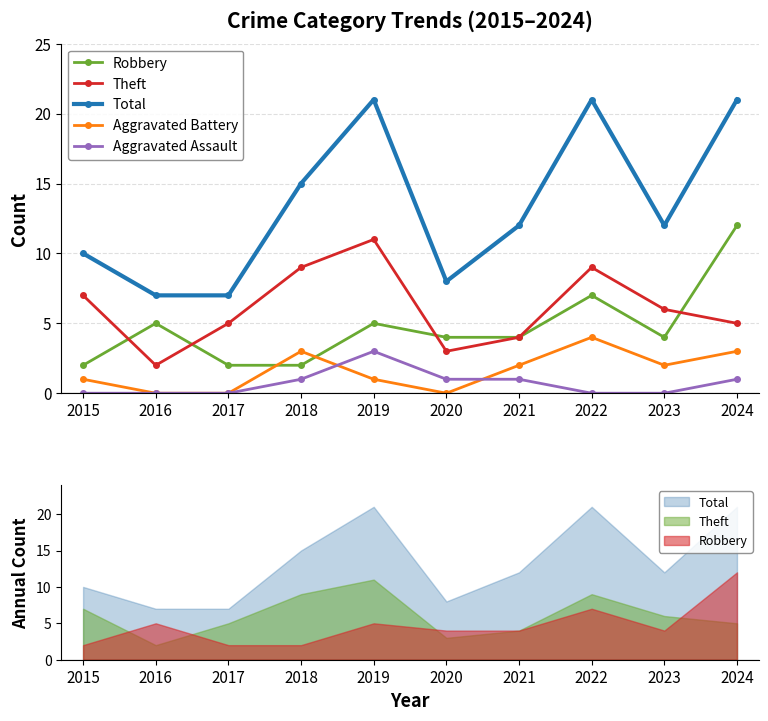

Rank the series at 2023 from highest to lowest value.

Total, Theft, Robbery, Aggravated Battery, Aggravated Assault